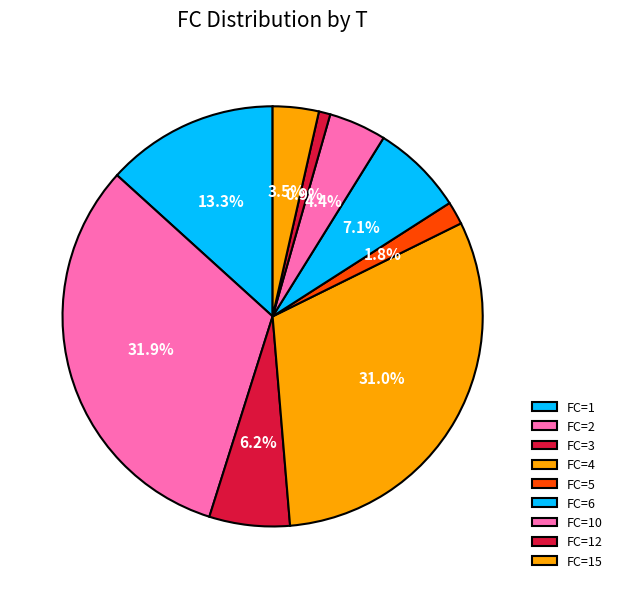

Which category has the smallest portion of the pie?

FC=12